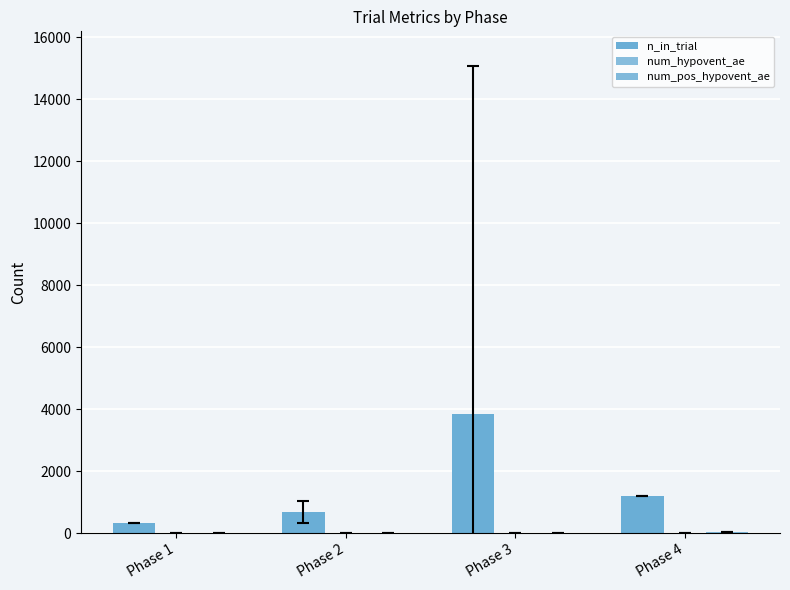

Which series has the largest total across all categories?

n_in_trial